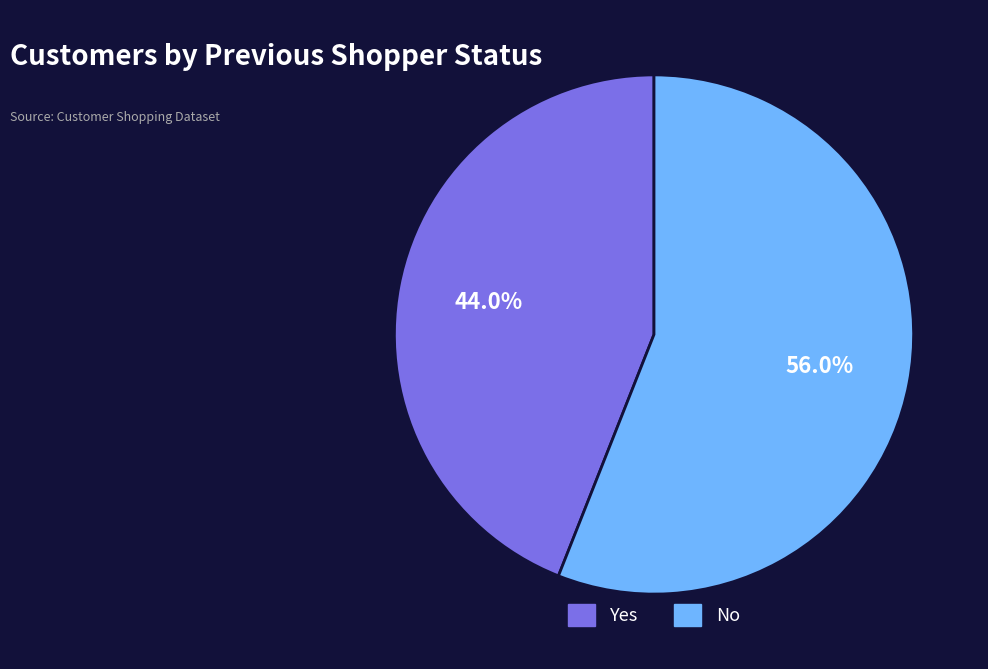

Is there a majority slice in this chart?

Yes